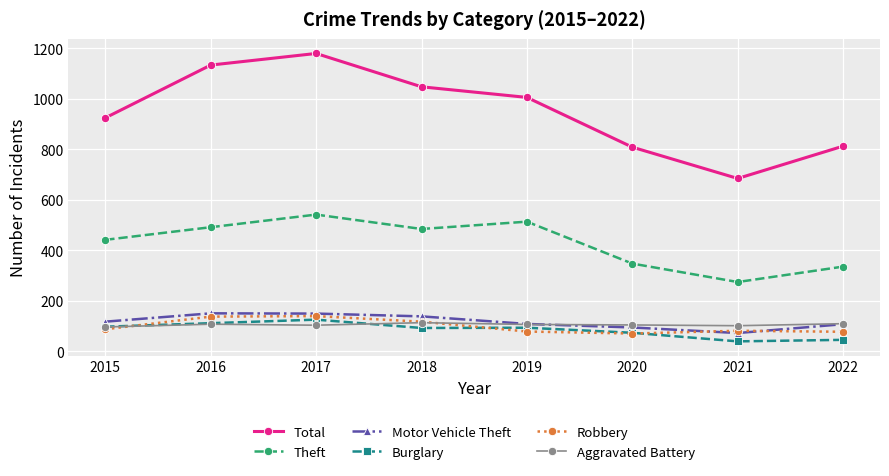

True or false: Theft and Robbery intersect in this chart.

False